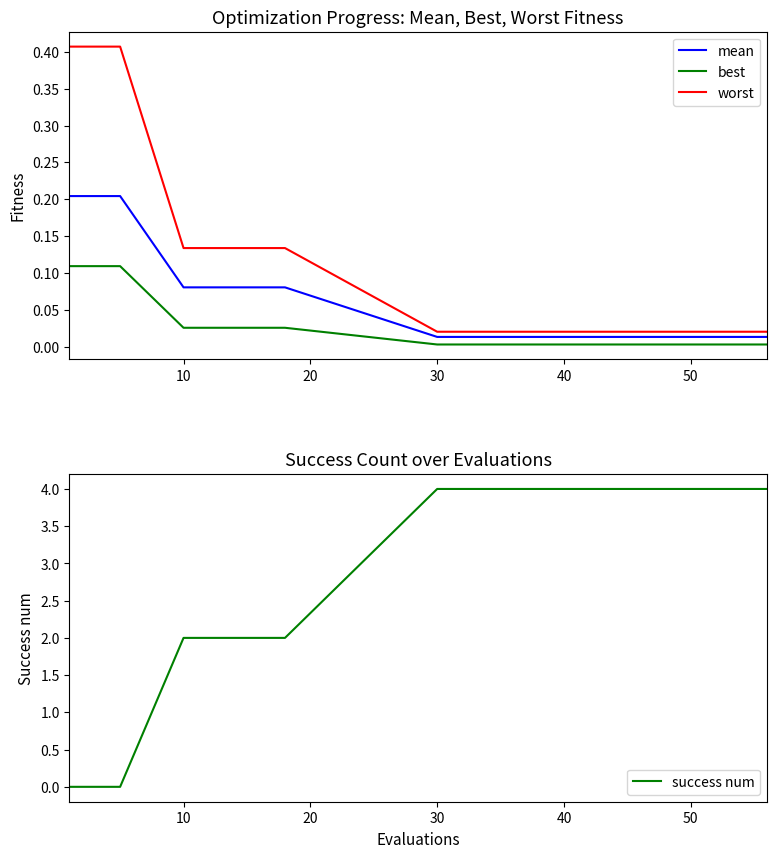

Which series has the widest spread of values?

success num